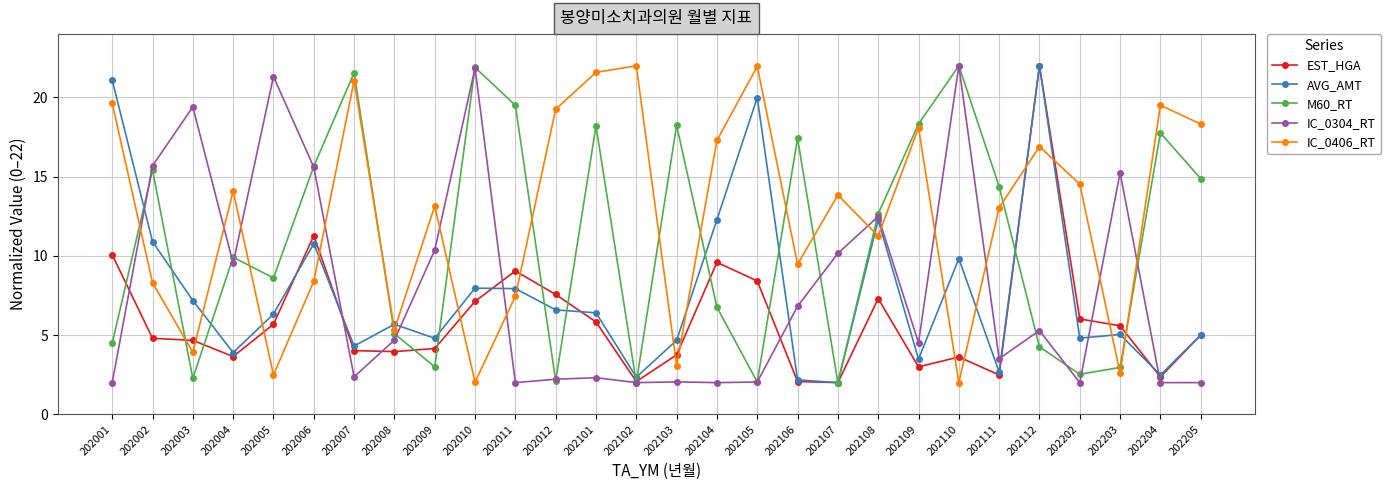

What is the maximum value shown in the chart?

22.0